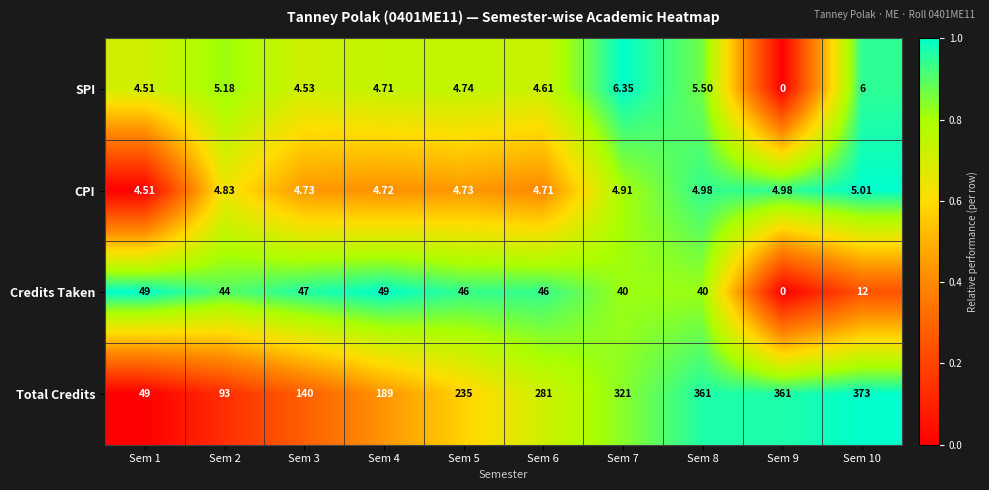

Which series has the largest total across all categories?

Total Credits